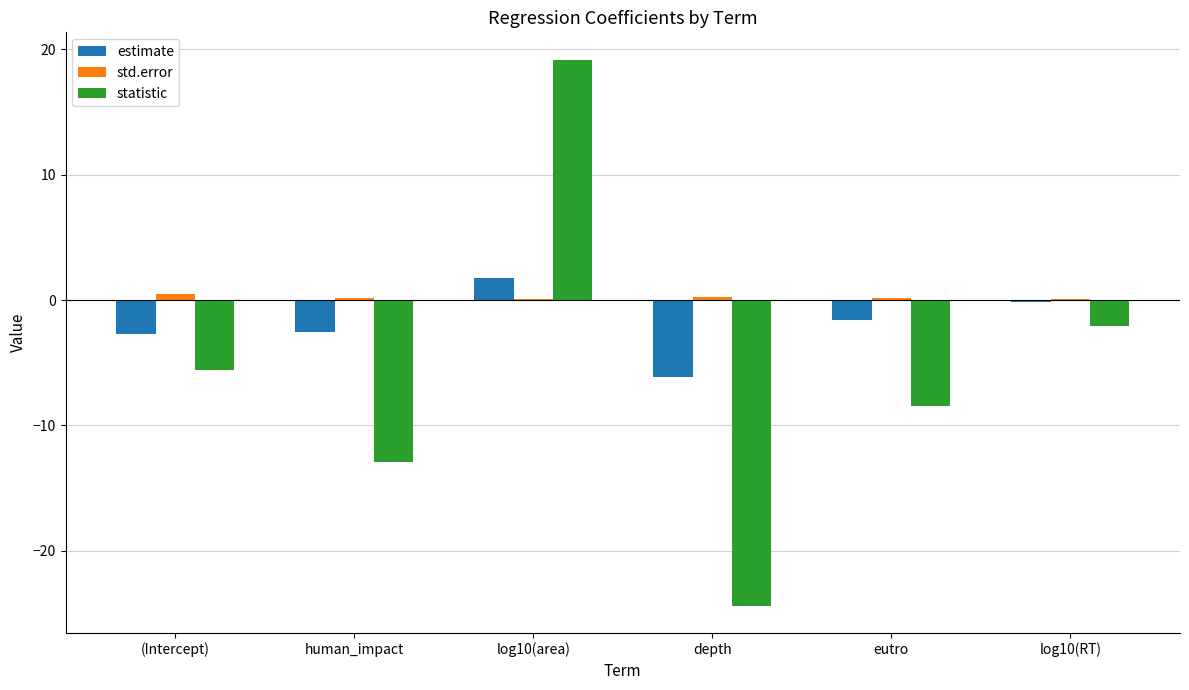

What value does the estimate series have at log10(RT)?

-0.2